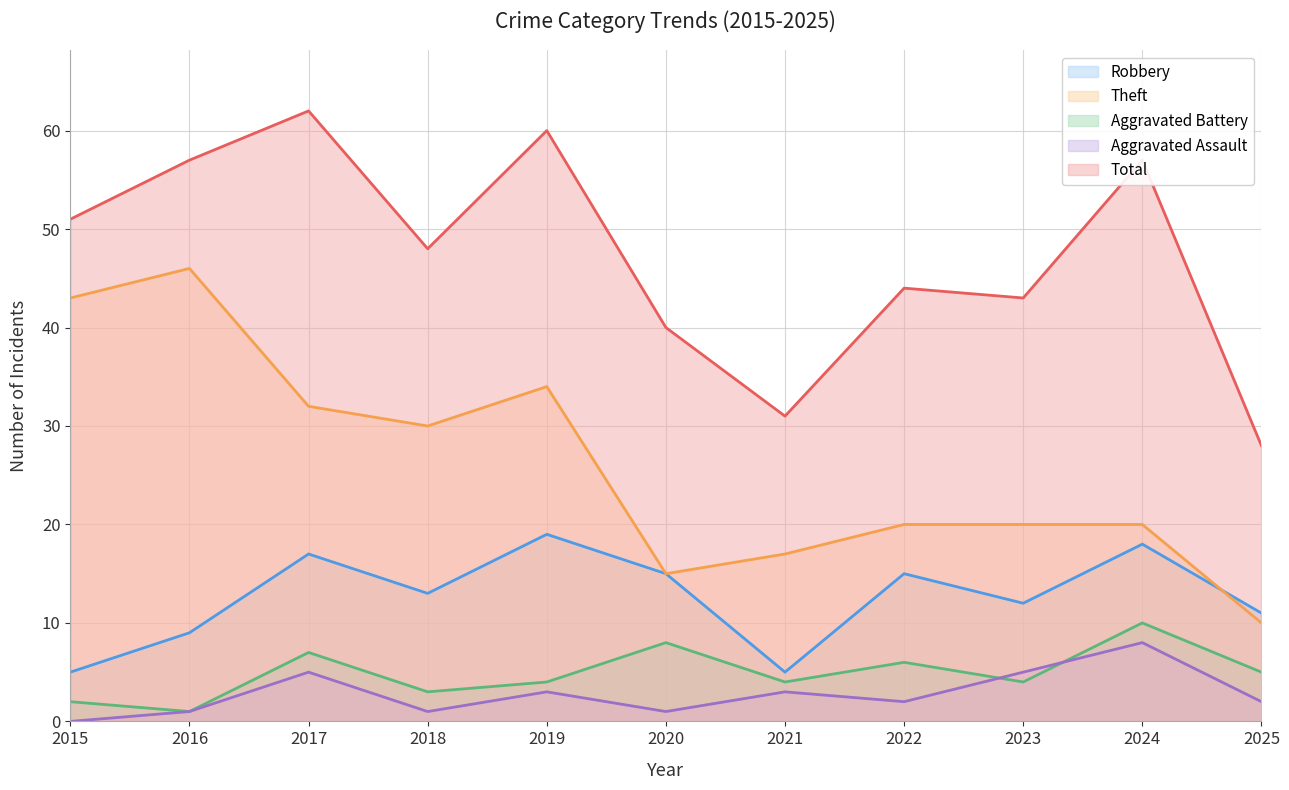

What is the total value across all series at 2019?

120